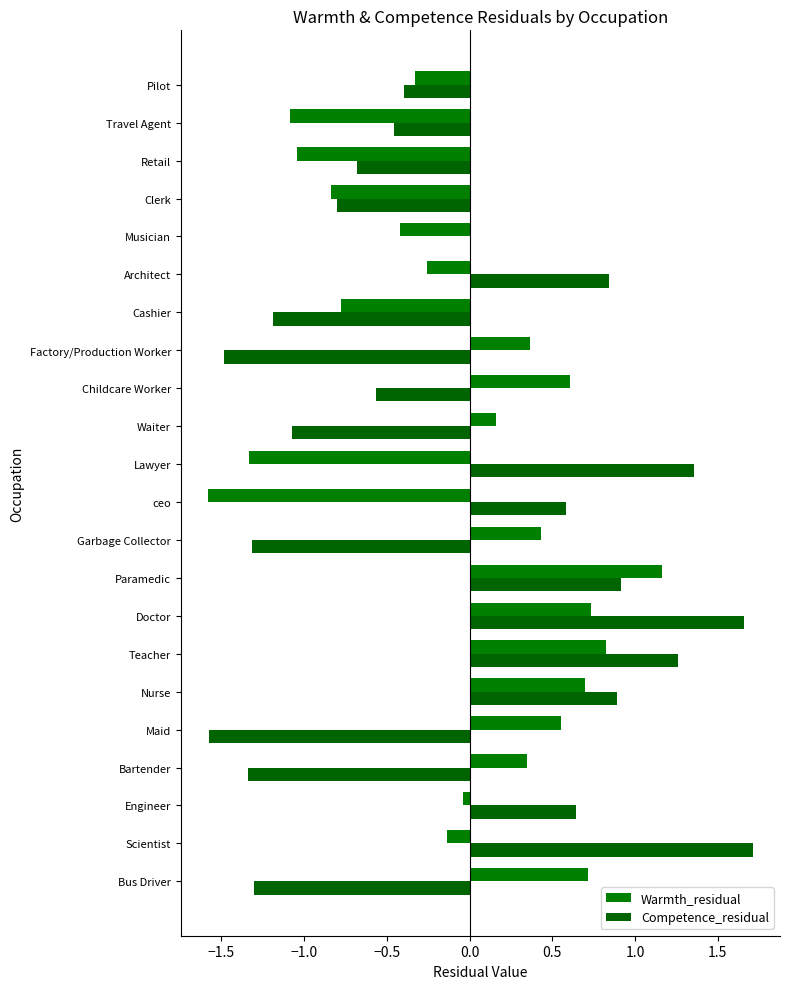

Count the number of data series in this chart.

2